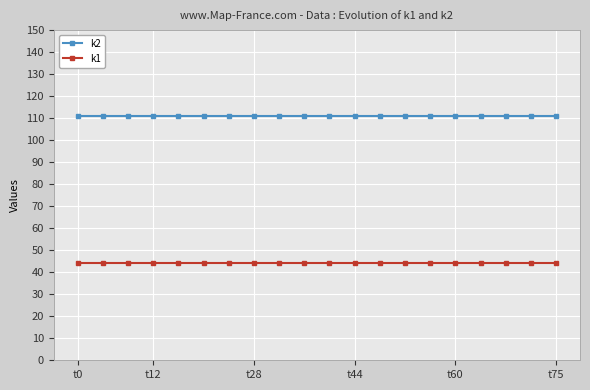

What is the sum of all k1 values?

880